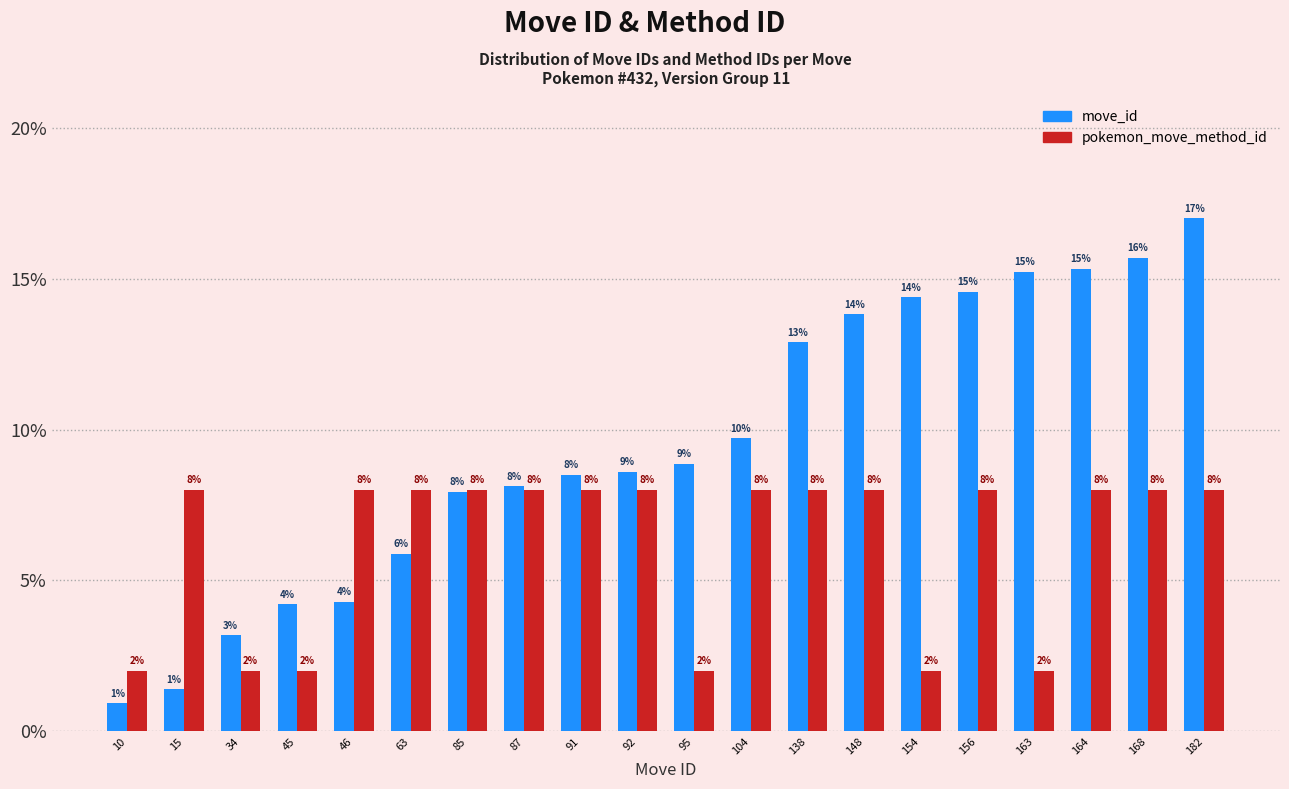

Rank the series by their maximum value, from lowest to highest.

pokemon_move_method_id, move_id